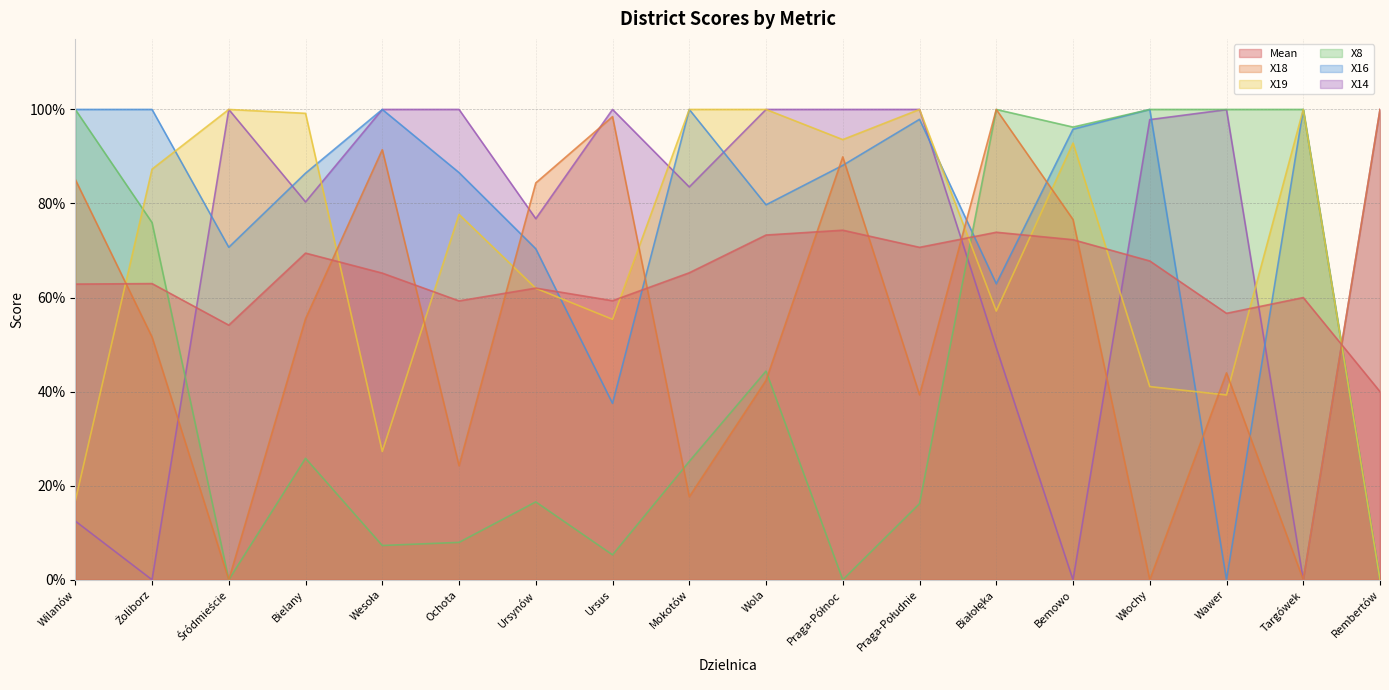

Which series ends up on top after the final intersection of X19 and X14?

X14